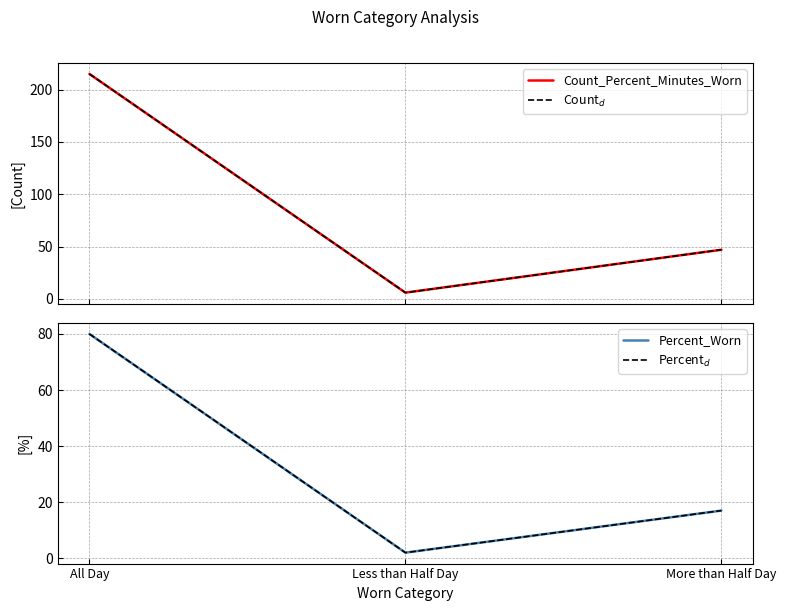

Which category has the lowest value across all series?

Less than Half Day